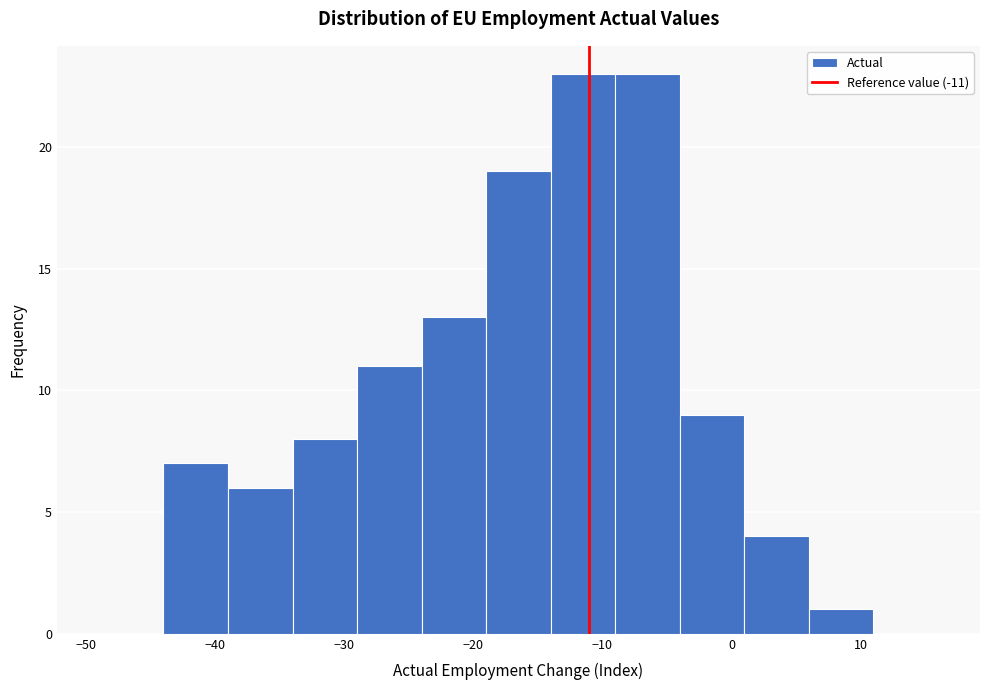

What is the height of the bar covering -4 to 1 on the x-axis? The values are not printed on the chart, so give them approximately, as read against the axis.

9